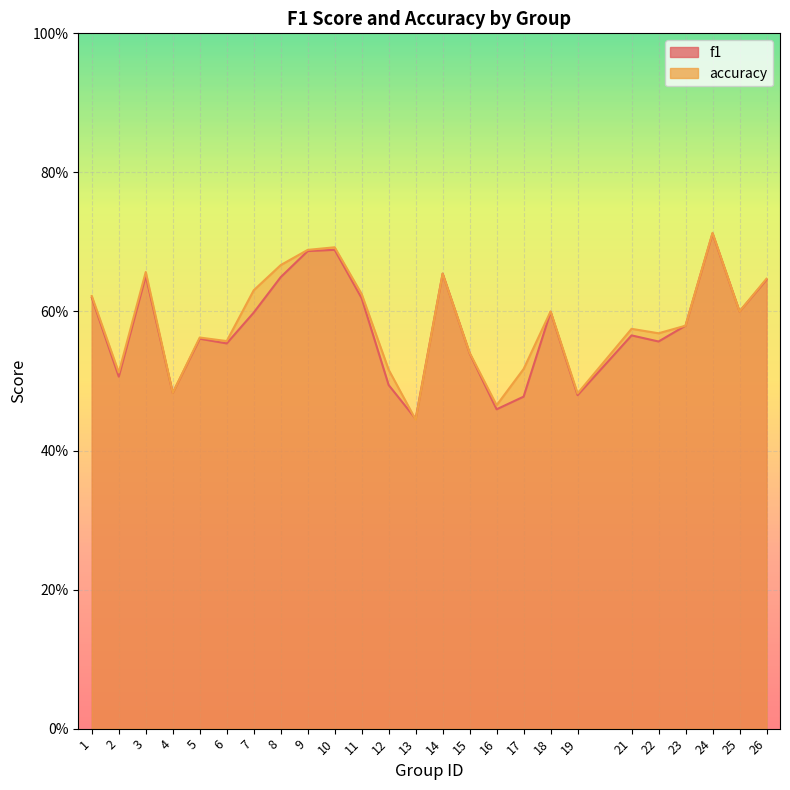

Where is the first local maximum for f1?

3